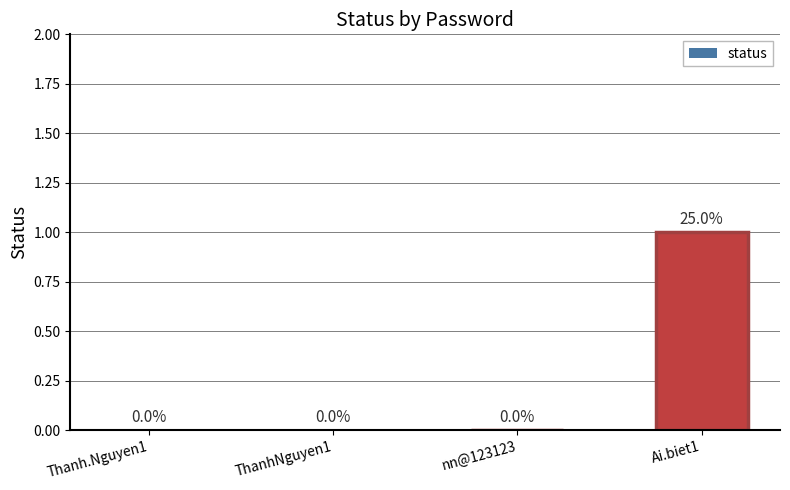

The value at Ai.biet1 is 2. True or false?

False